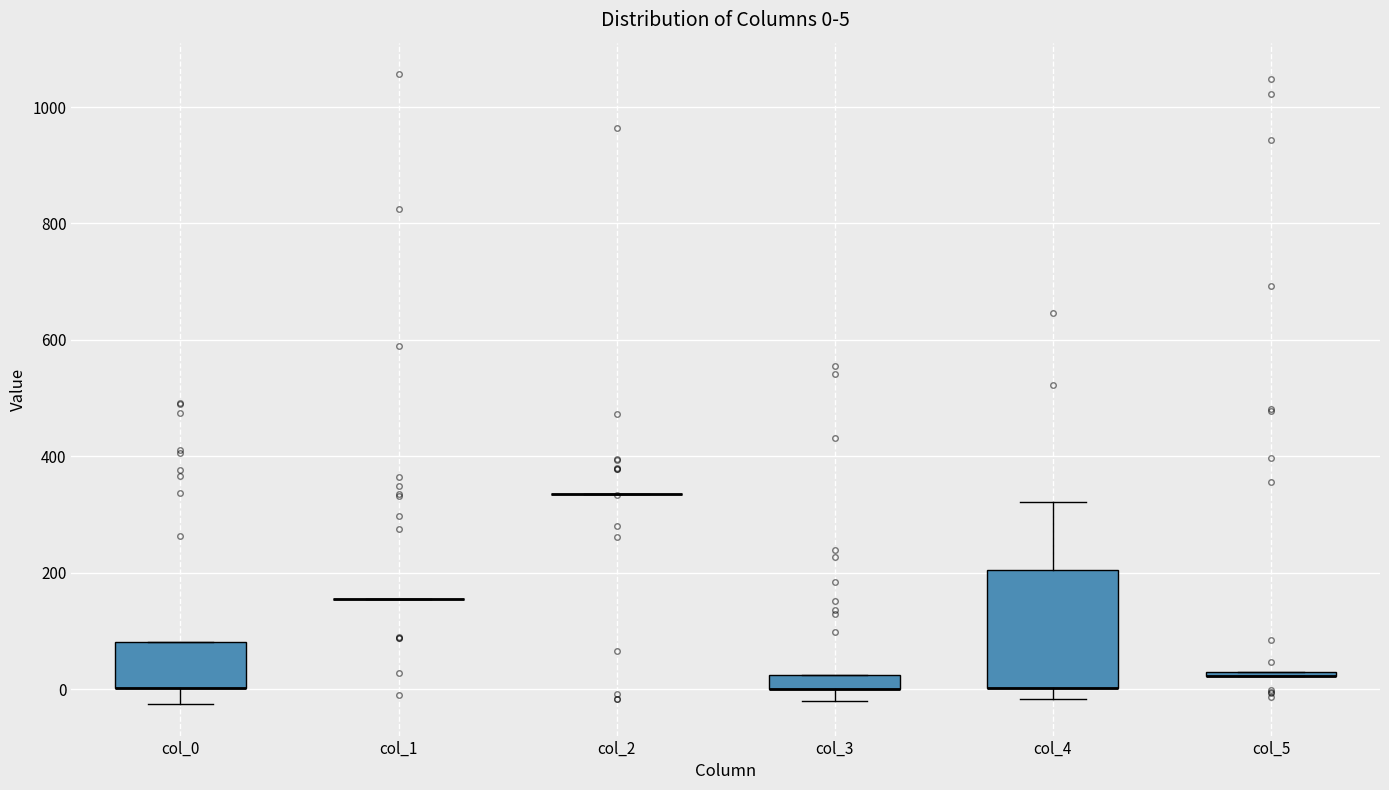

Which box is the tallest, from its lower edge to its upper edge?

col_4